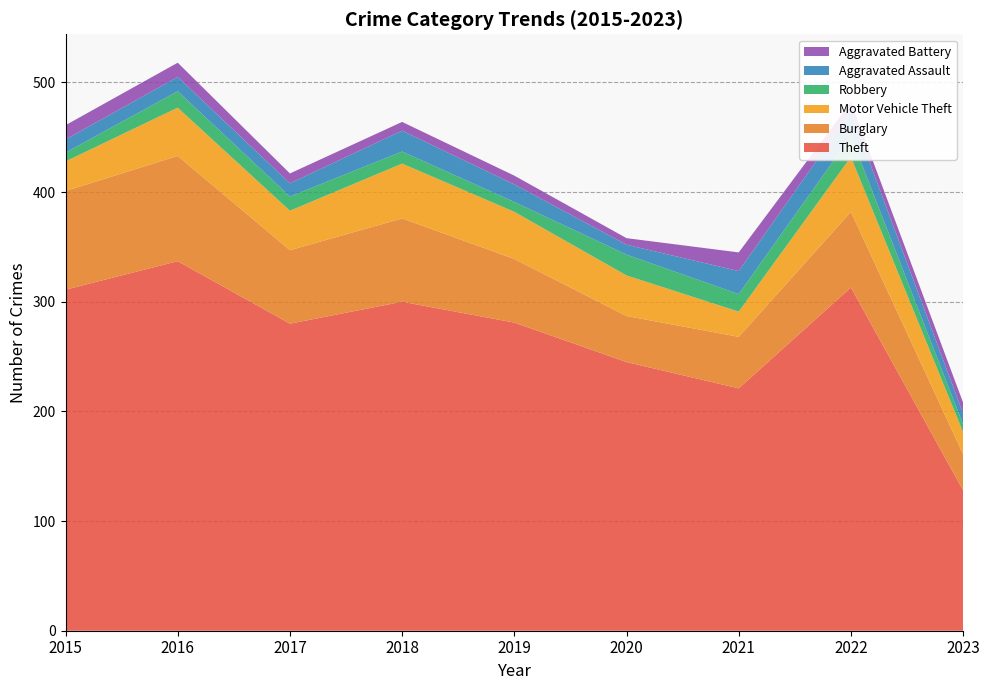

Reading right to left, transcribe all the data shown in this chart.

Theft: 2023=128	2022=313	2021=221	2020=245	2019=281	2018=300	2017=280	2016=337	2015=311
Burglary: 2023=33	2022=69	2021=47	2020=42	2019=58	2018=76	2017=67	2016=96	2015=90
Motor Vehicle Theft: 2023=20	2022=50	2021=23	2020=37	2019=43	2018=50	2017=36	2016=44	2015=27
Robbery: 2023=7	2022=19	2021=16	2020=19	2019=9	2018=11	2017=13	2016=15	2015=8
Aggravated Assault: 2023=10	2022=22	2021=21	2020=9	2019=16	2018=19	2017=12	2016=13	2015=12
Aggravated Battery: 2023=10	2022=9	2021=17	2020=6	2019=8	2018=8	2017=9	2016=13	2015=13